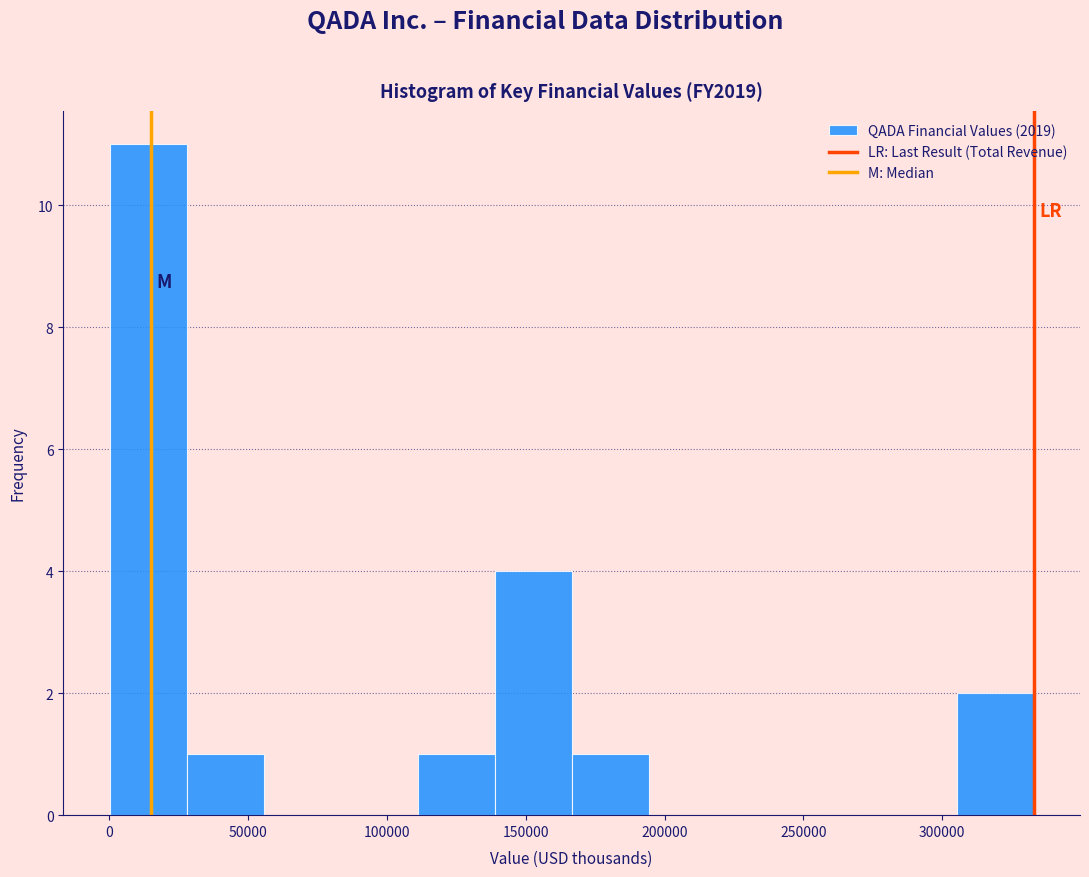

Which range on the x-axis has the tallest bar?

0 to 30000